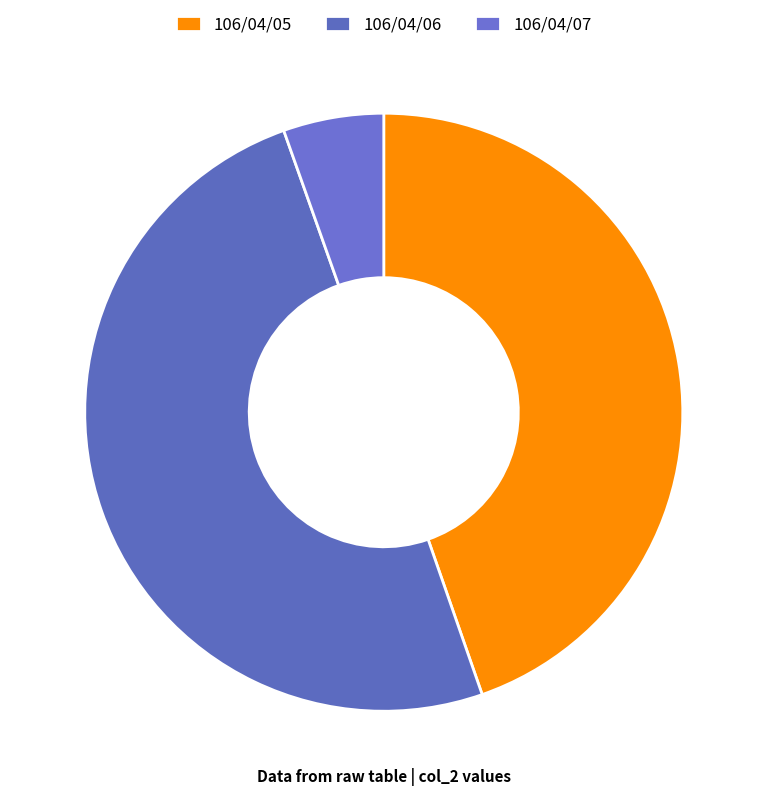

Does 106/04/06 account for over 50% of the chart?

No